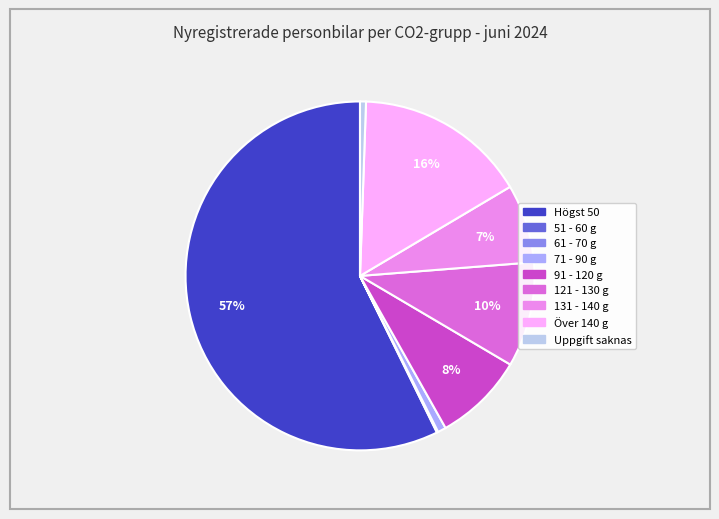

Do 71 - 90 g and Uppgift saknas together represent more than half of the pie?

No